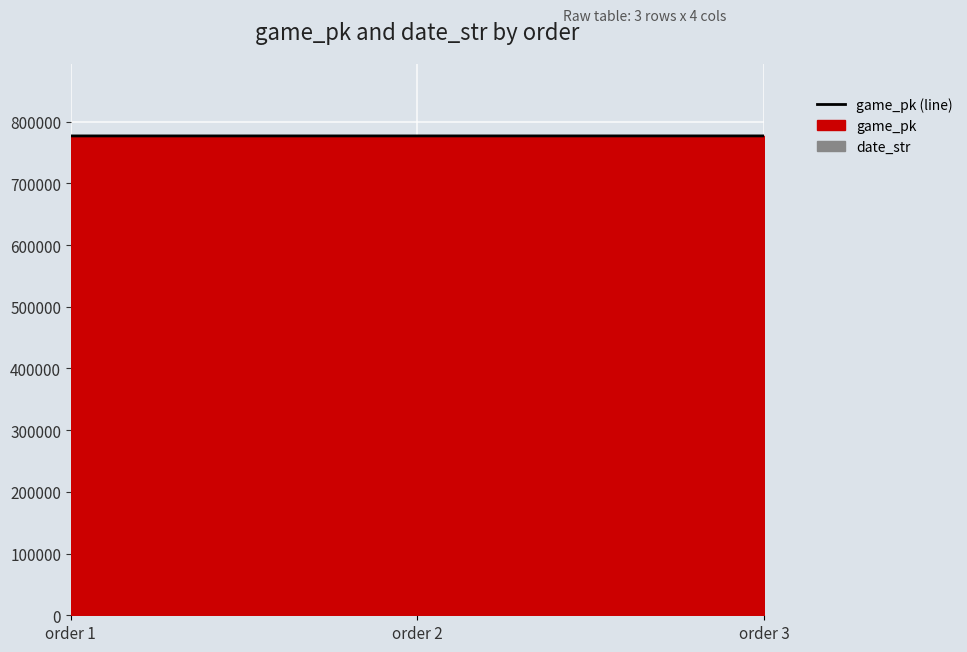

How many values are between 776870 and 776896?

3